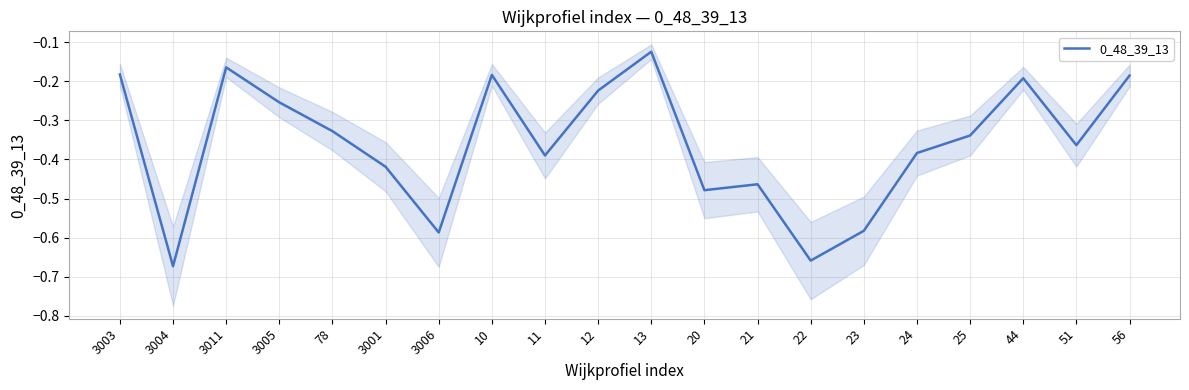

What position from the left is 22?

14